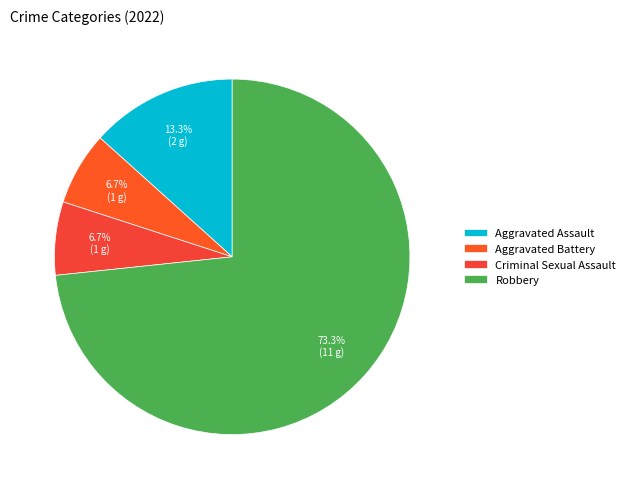

True or false: Robbery accounts for 88% of the total.

False